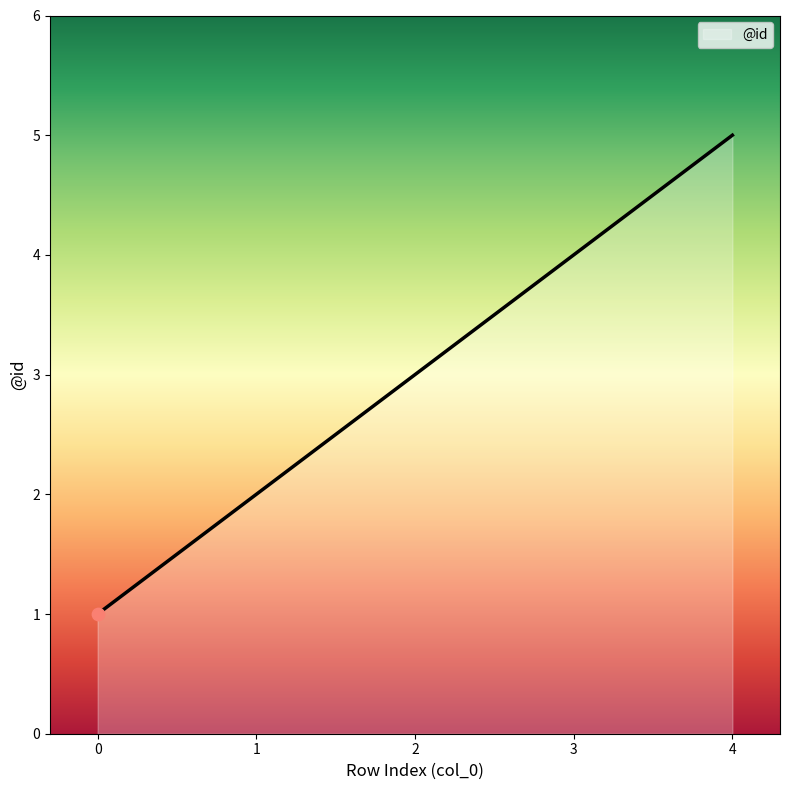

What is the change in value from 0 to 4?

+4